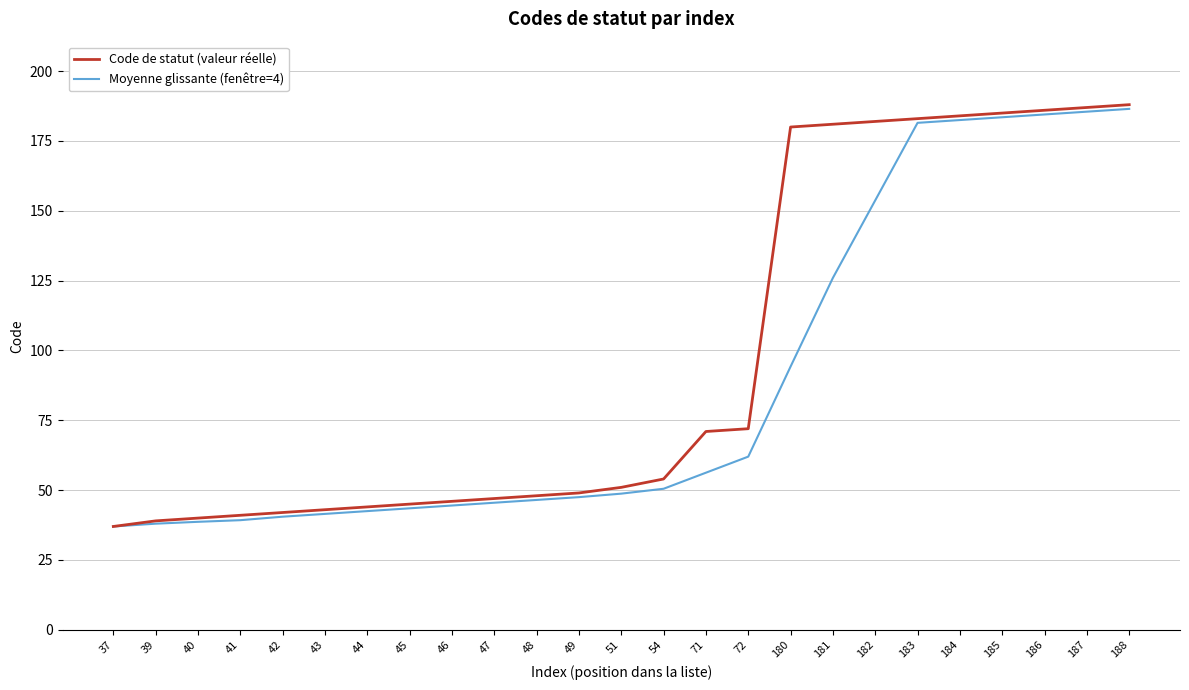

What is the total value across all series at 51?

99.8